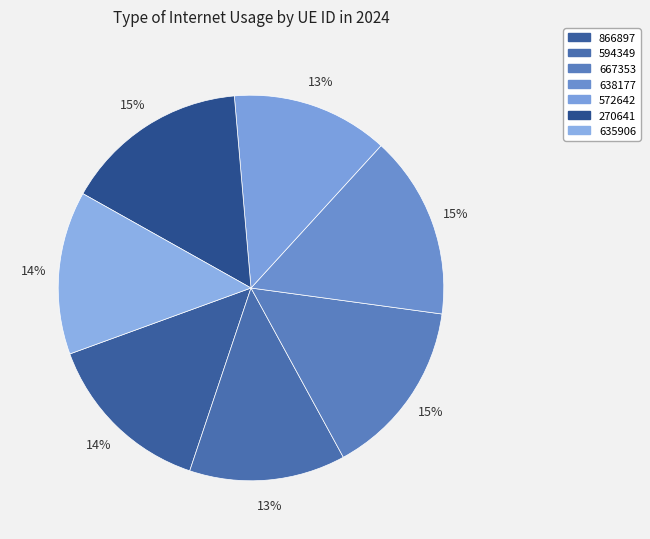

Count the number of slices in the pie.

7